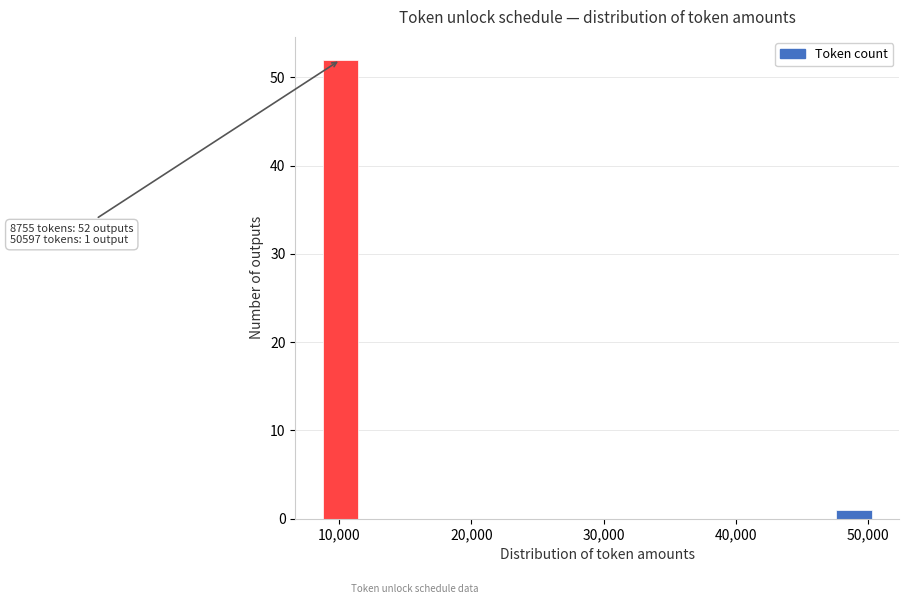

Around what value on the x-axis is the tallest bar? Give the approximate position of its centre, as read against the axis.

10000